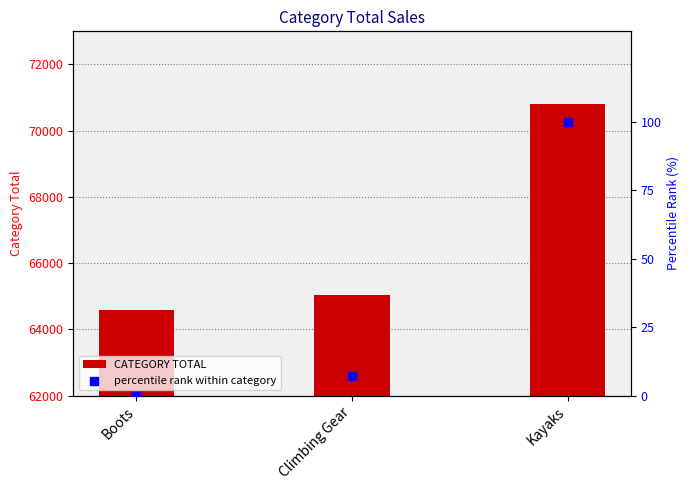

Which series has the largest total across all categories?

CATEGORY TOTAL